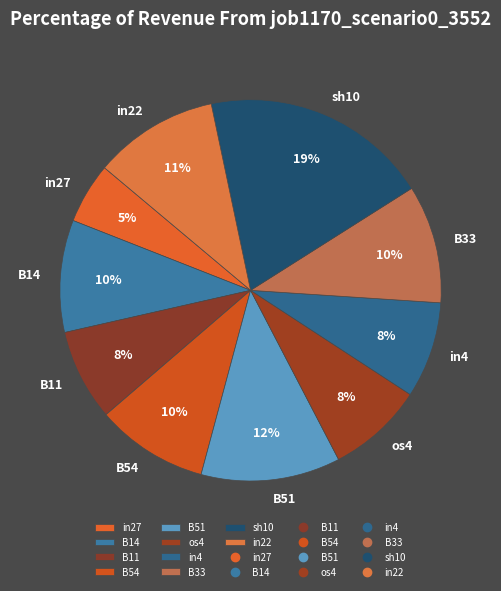

Which has a higher value, B54 or in4?

B54